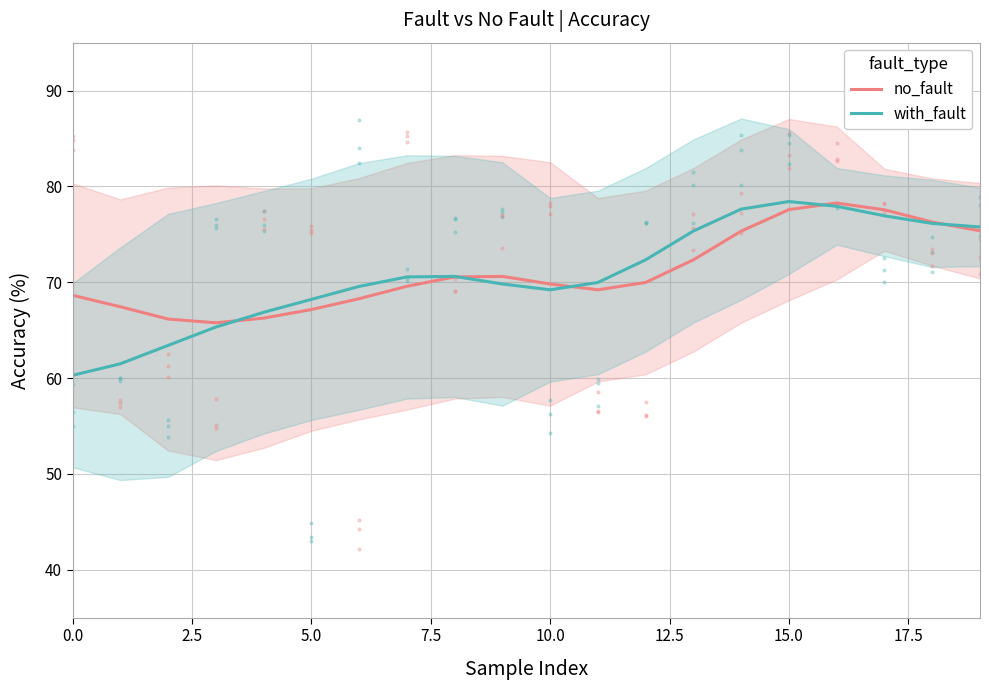

How many distinct data groups are displayed?

2